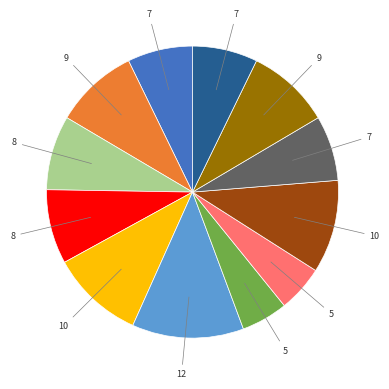

Is there any slice that represents more than half of the pie?

No